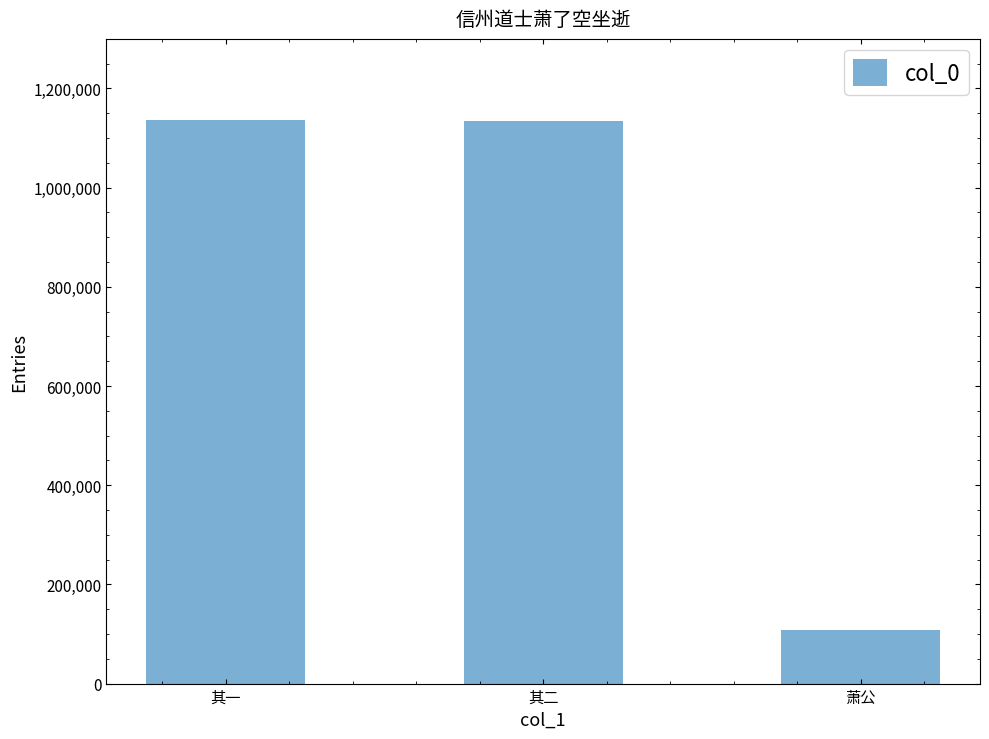

How many data points are less than 1134078?

1